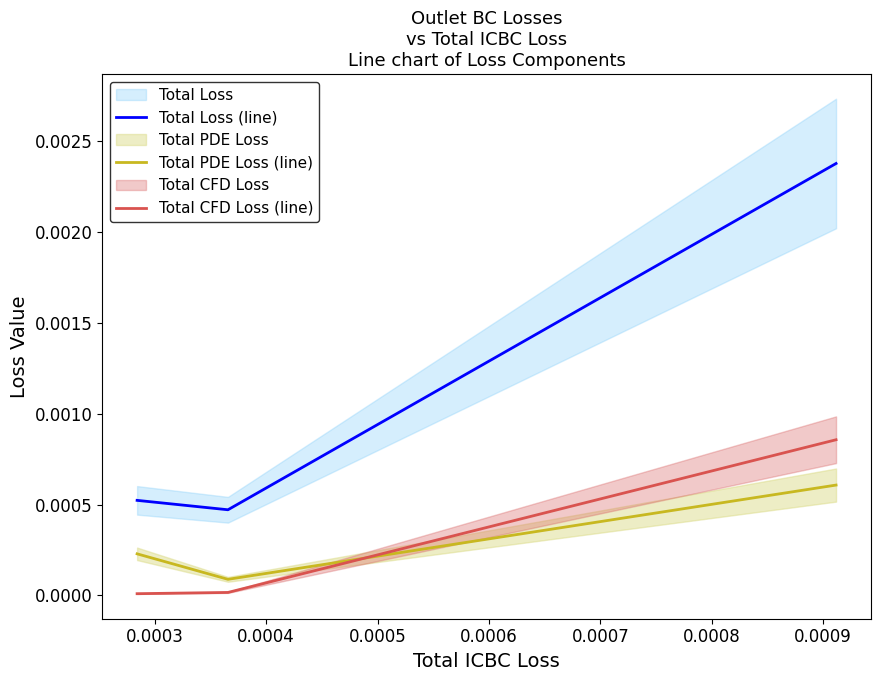

At how many categories does at least one series exceed 0?

3